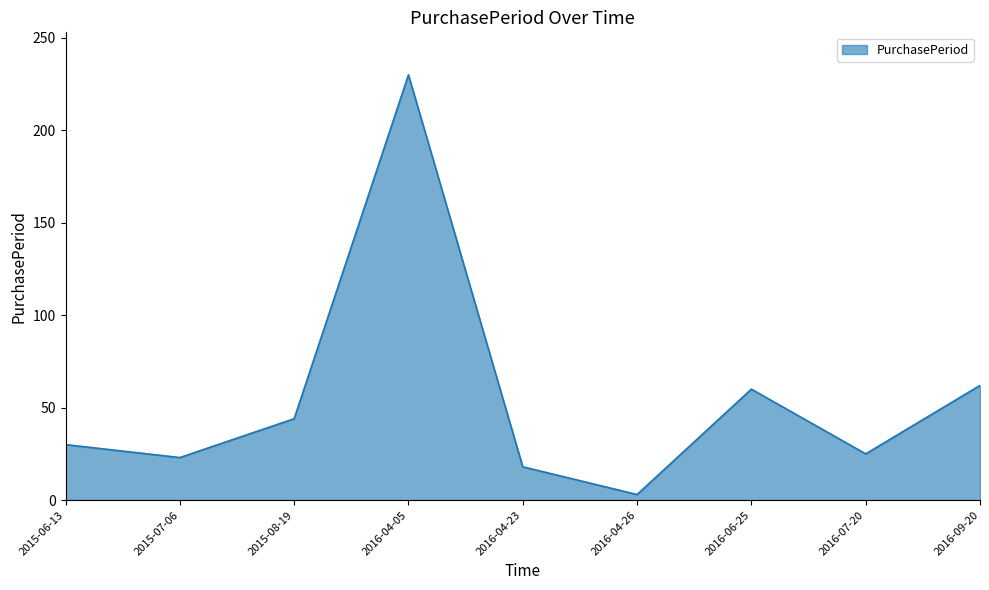

Reading right to left, list all the values displayed in this chart.

2016-09-20=62	2016-07-20=25	2016-06-25=60	2016-04-26=3	2016-04-23=18	2016-04-05=230	2015-08-19=44	2015-07-06=23	2015-06-13=30